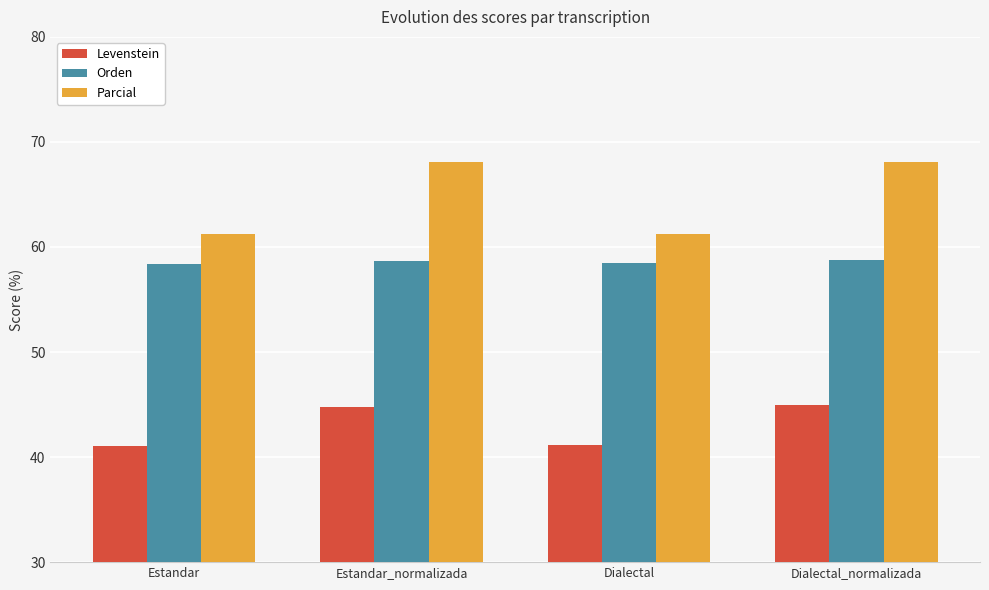

What is the spread (max minus min) of values at Dialectal?

20.0